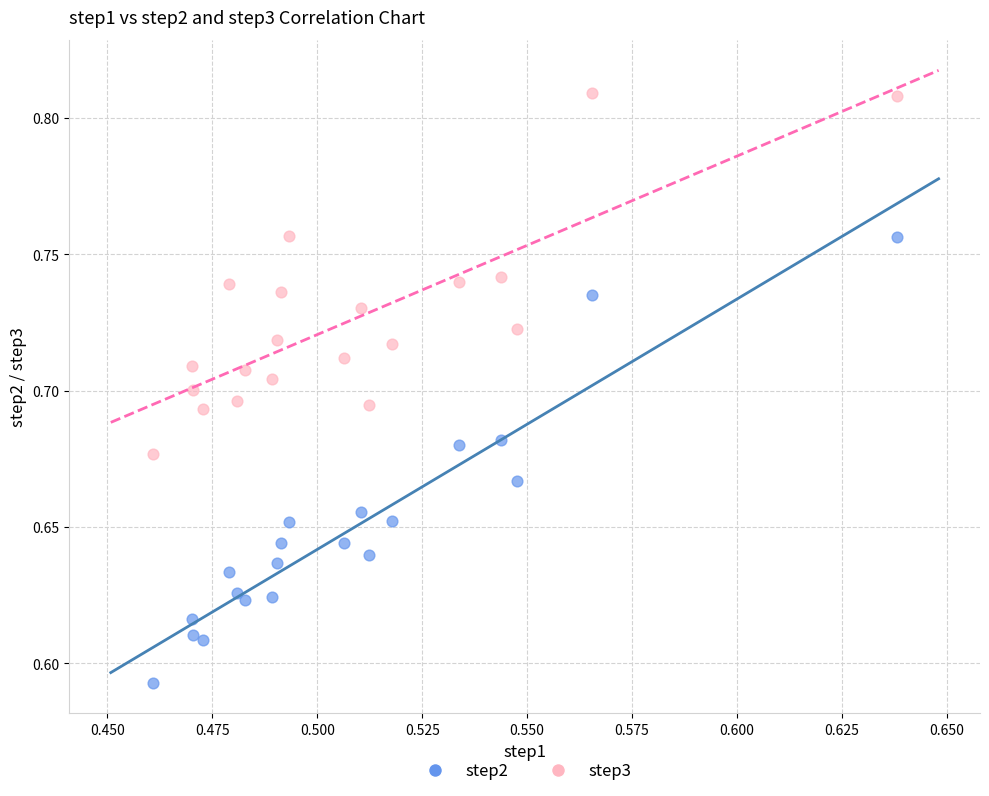

Which series has the largest Y range (max minus min)?

step2